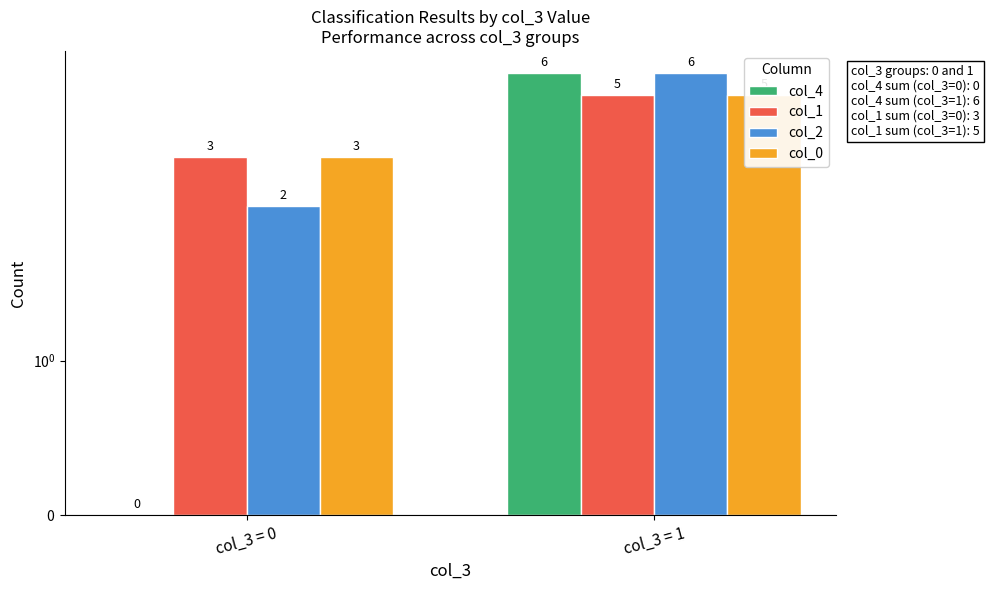

Reading left to right, list all the values displayed in this chart.

col_4: col_3 = 0=0	col_3 = 1=6
col_1: col_3 = 0=3	col_3 = 1=5
col_2: col_3 = 0=2	col_3 = 1=6
col_0: col_3 = 0=3	col_3 = 1=5